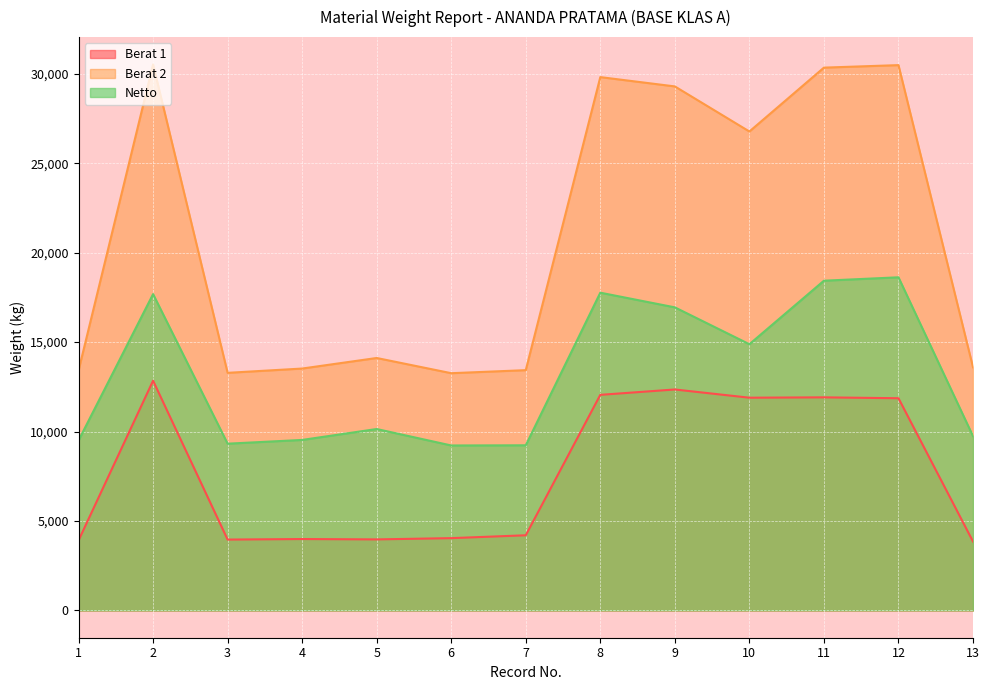

What is the minimum value shown in the chart?

3850